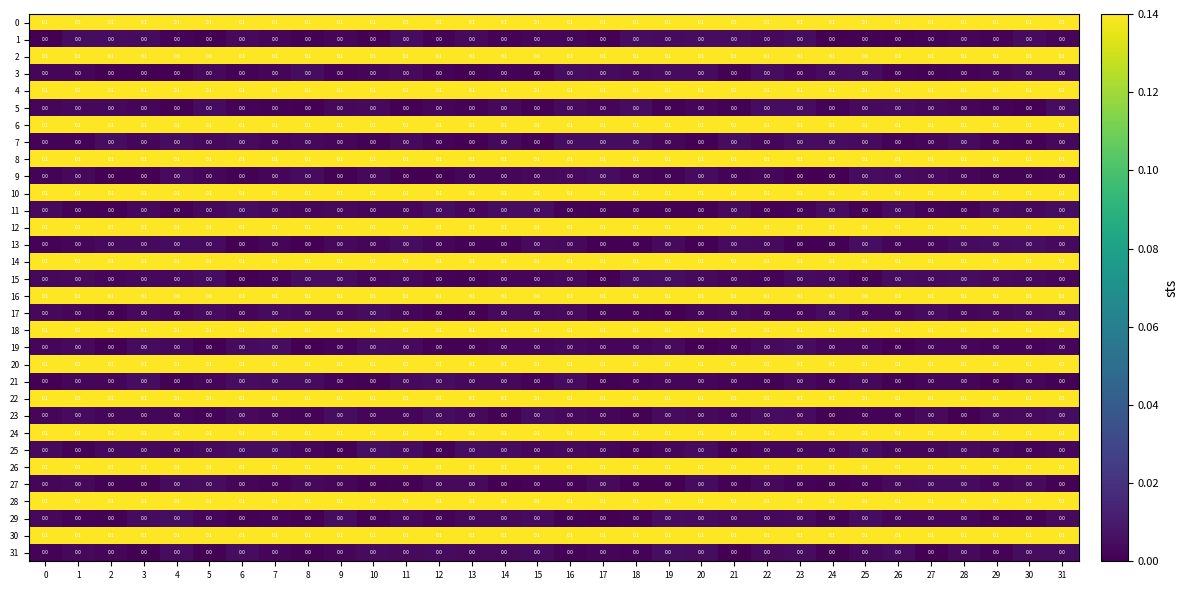

True or false: 2 has a value of 0.1 at 2.

True